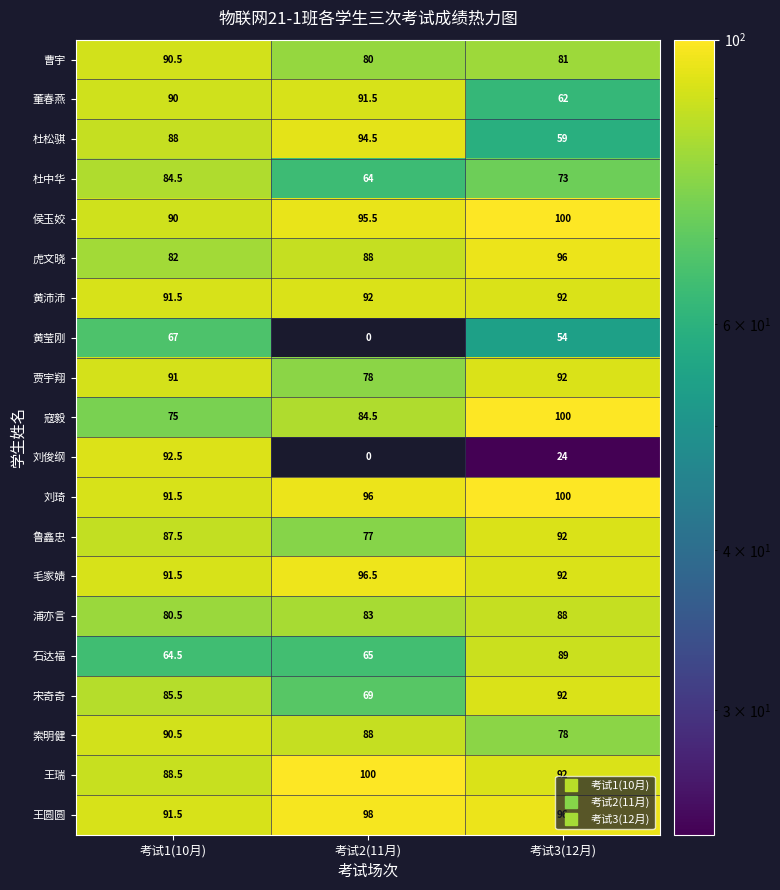

What is the difference between the highest and lowest values at 考试3(12月)?

76.0